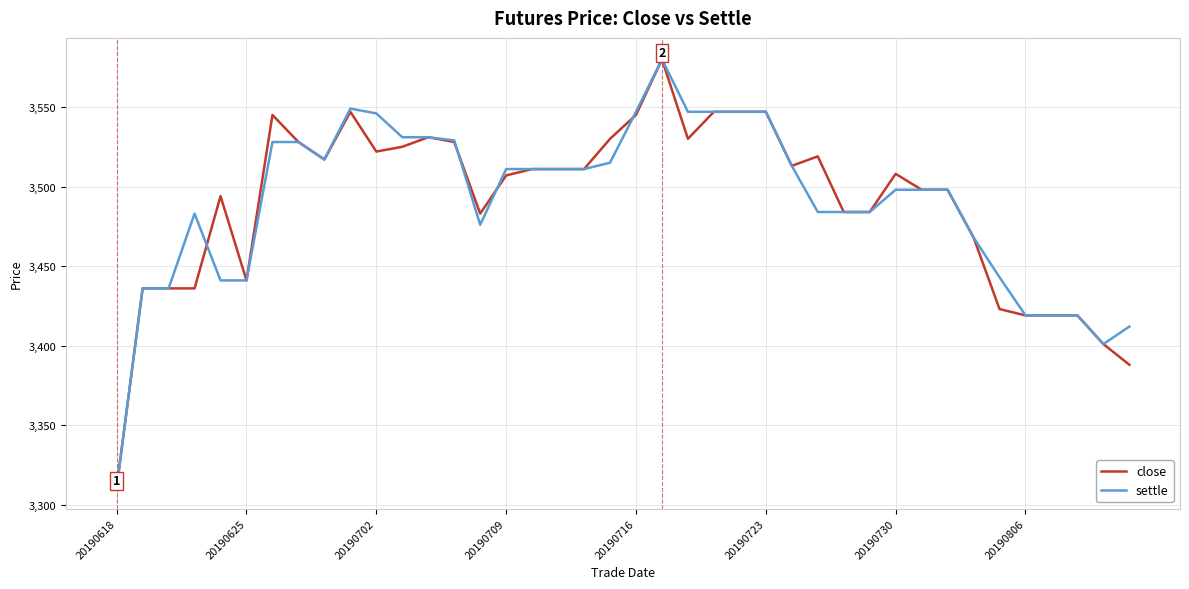

What is the maximum value shown in the chart?

3580